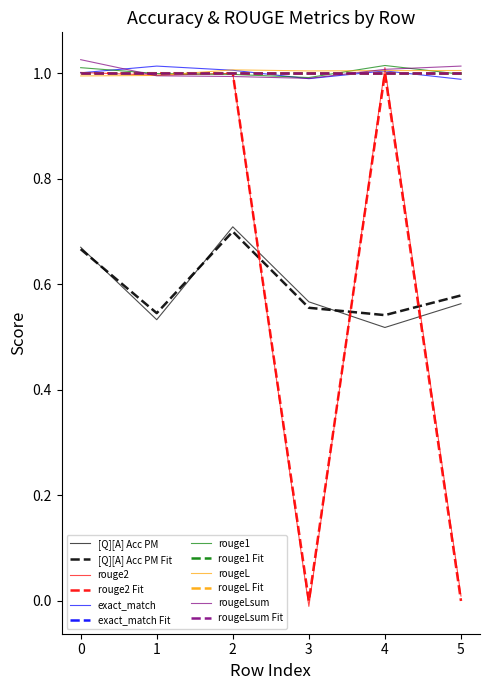

Is it true that rouge2 equals 0.5 at 0?

False